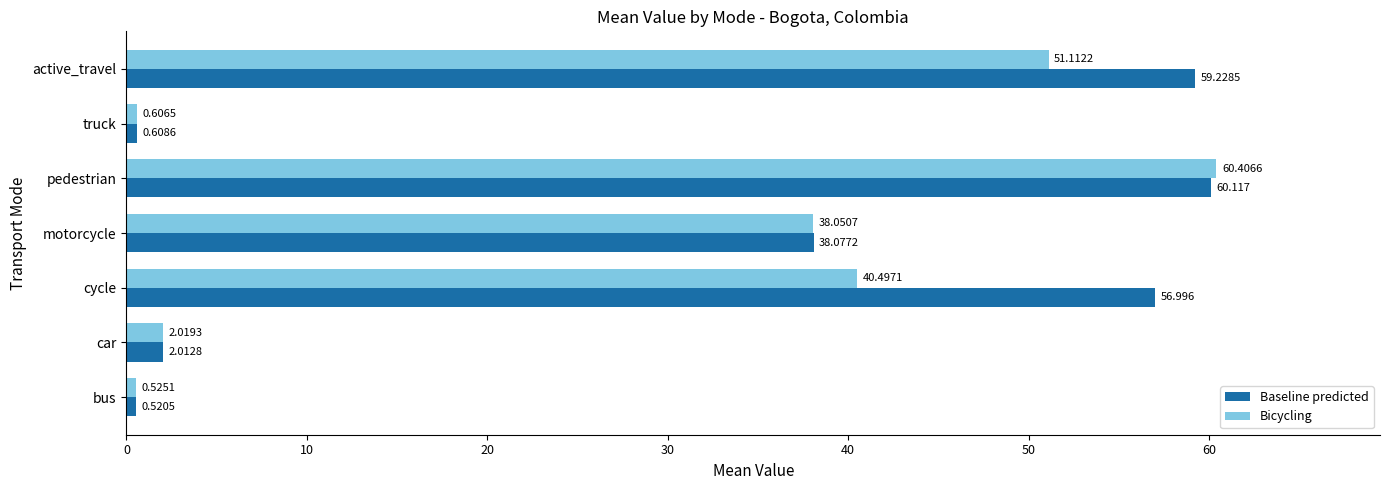

Which series has the largest range (max minus min)?

Bicycling